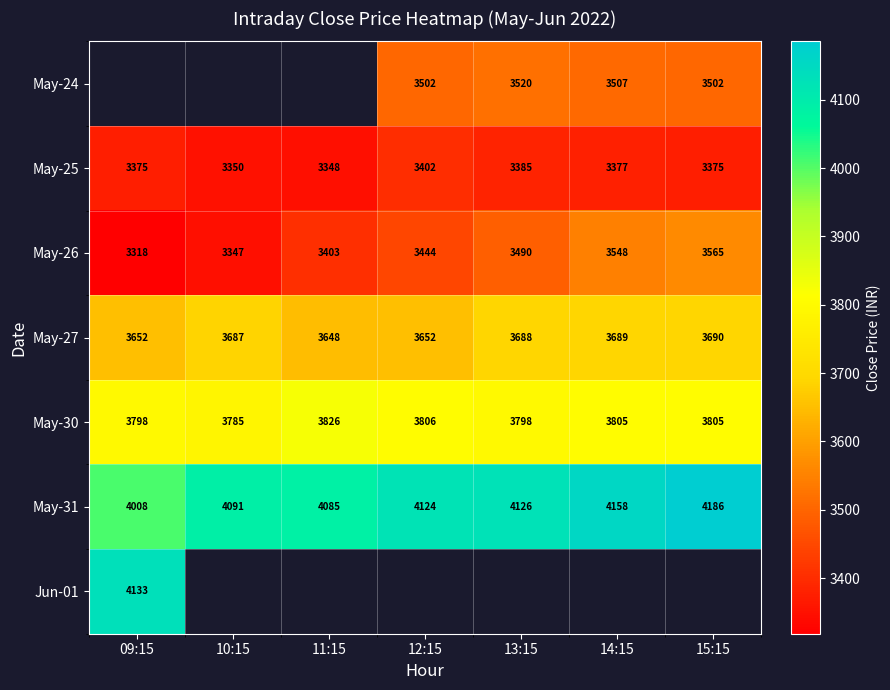

Is the value of May-25 at 15:15 greater than the value of May-27 at 09:15?

No